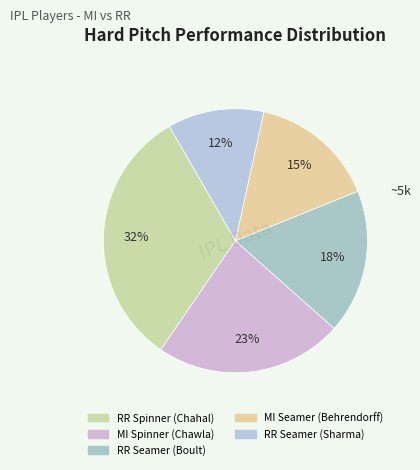

What is the total percentage of RR Seamer (Sharma) and MI Spinner (Chawla)?

34.8%